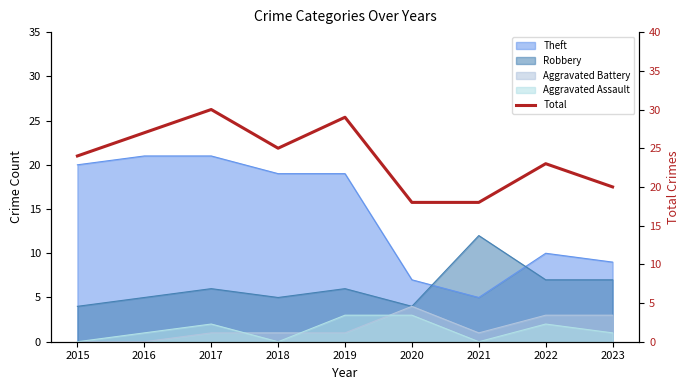

Where is the first local maximum?

2017